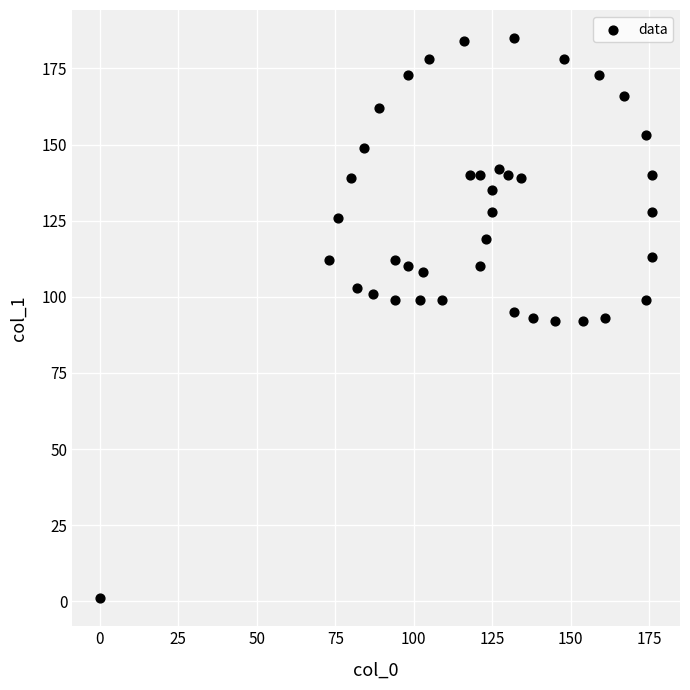

What is the range of X values (max minus min)?

176